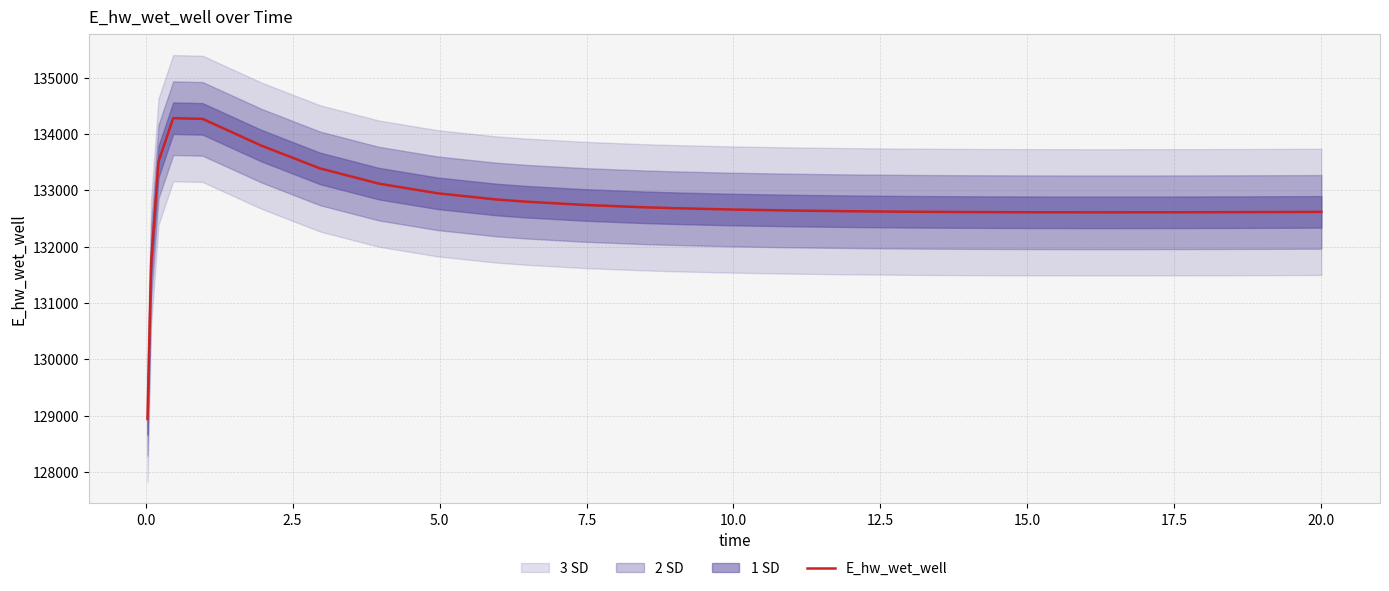

What is the label of the 20th point from the left?

19